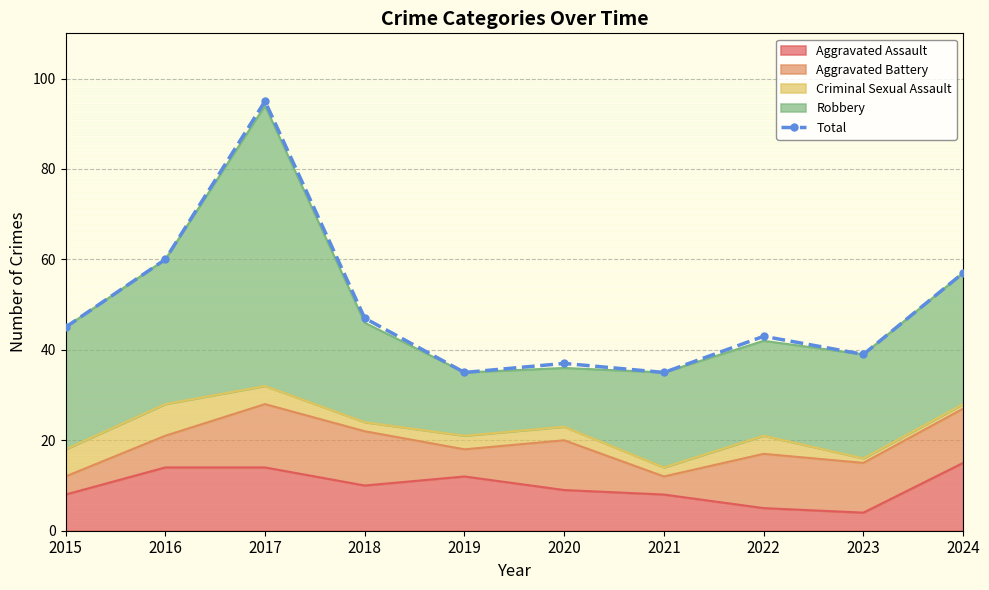

Reading left to right, list all the values displayed in this chart.

2015=45	2016=60	2017=95	2018=47	2019=35	2020=37	2021=35	2022=43	2023=39	2024=57